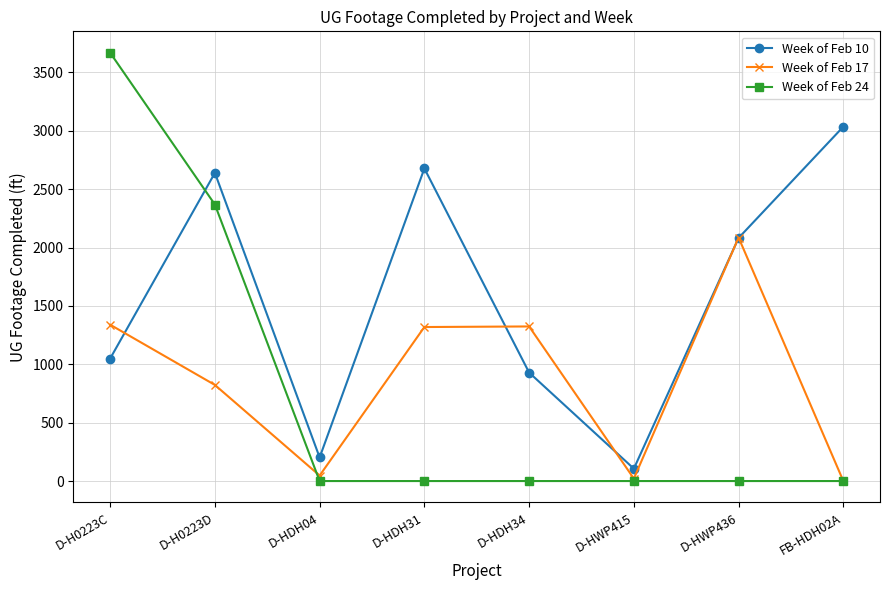

At which category does Week of Feb 10 reach its first local peak?

D-H0223D